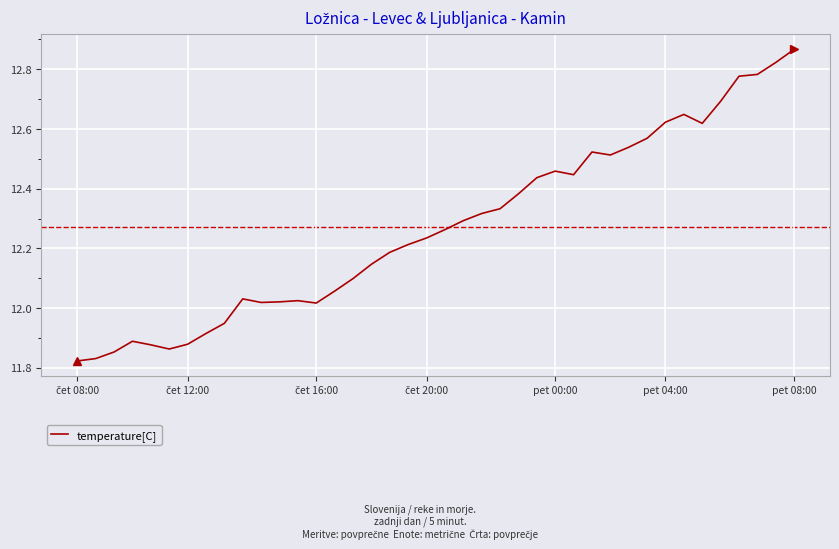

What is the difference between the maximum and minimum values?

1.0